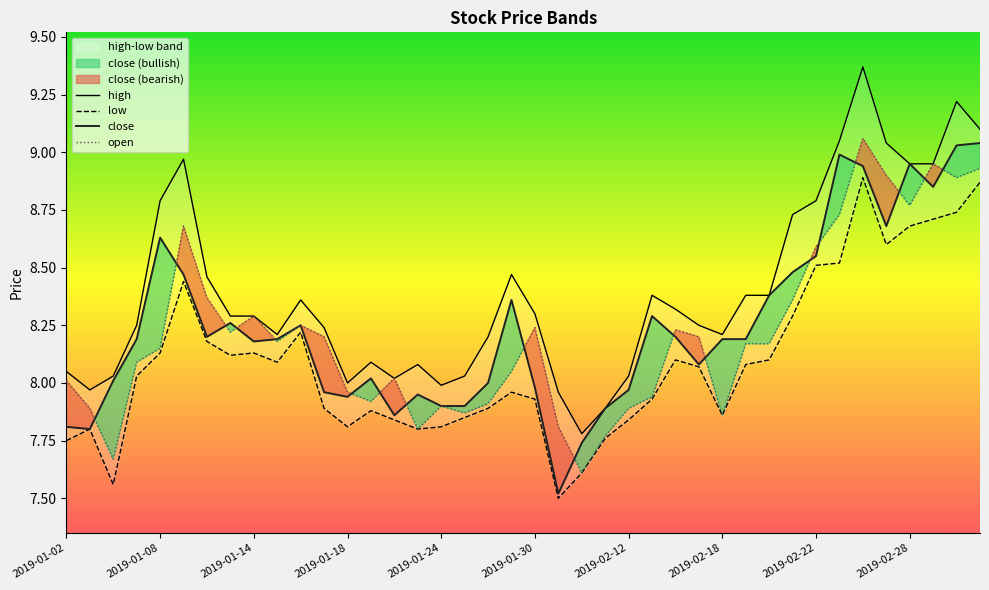

True or false: open has a value of 5.4 at 2019-01-14.

False